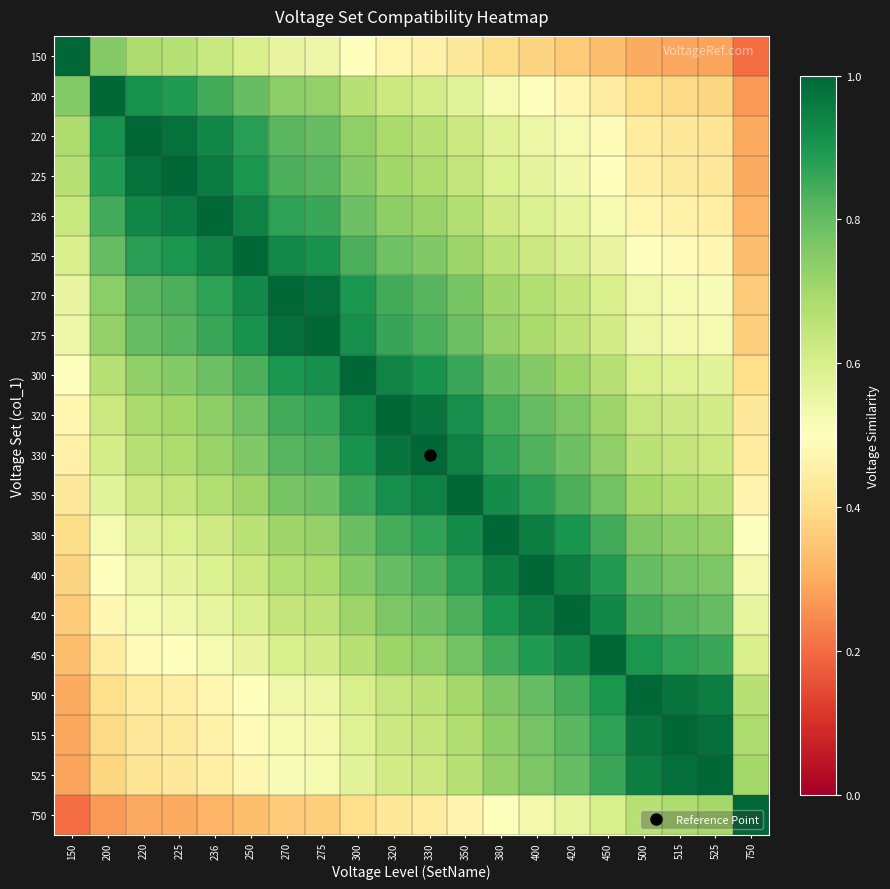

Count the number of data series in this chart.

20